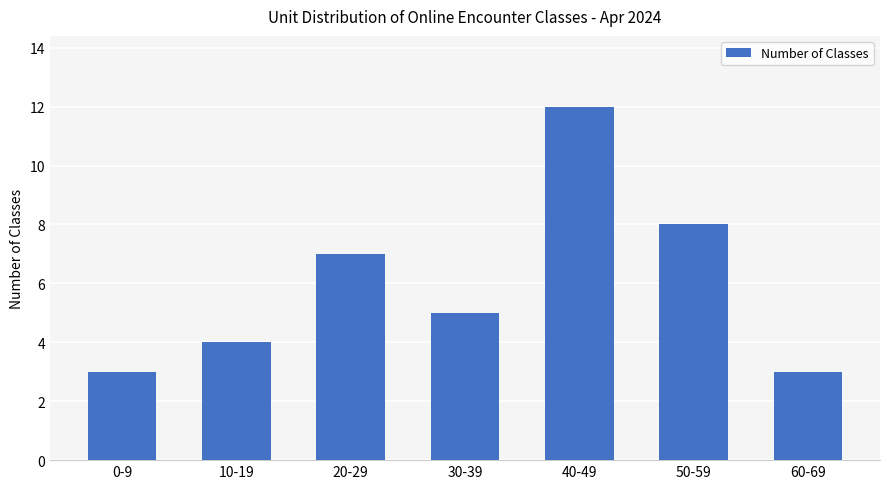

Which has a higher value, 20-29 or 0-9?

20-29